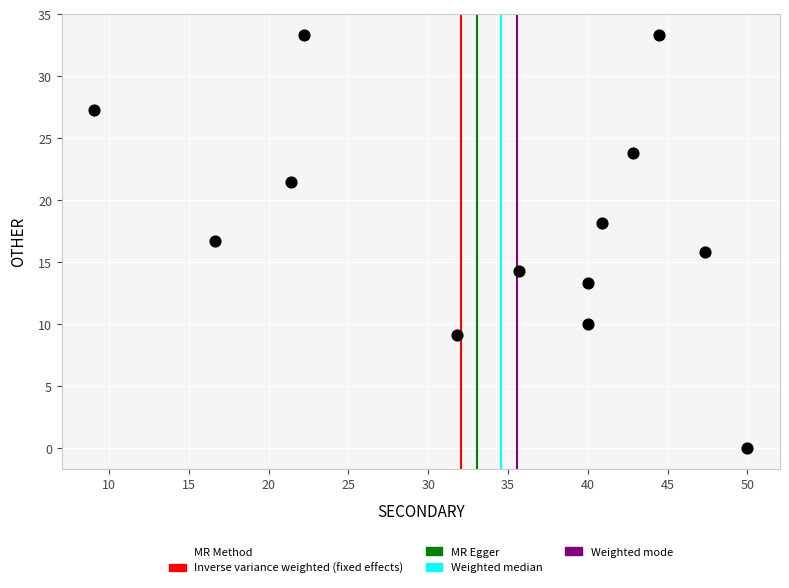

What is the range of X values (max minus min)?

40.9